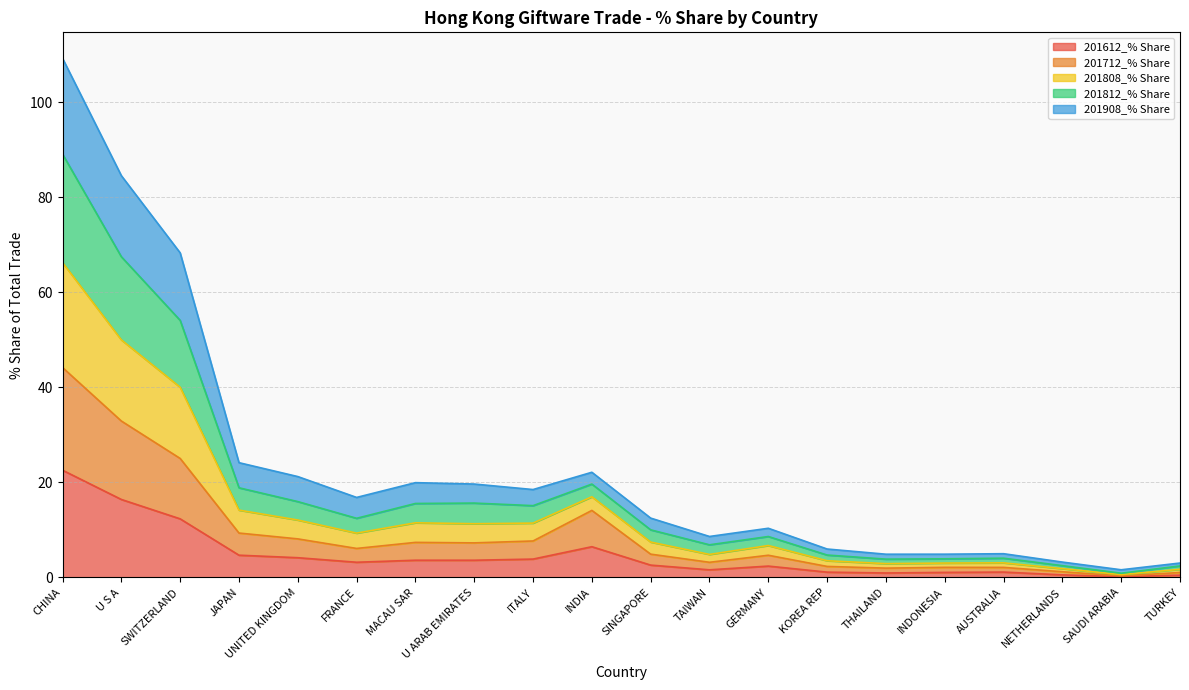

At which label does 201908_% Share reach its minimum?

SAUDI ARABIA